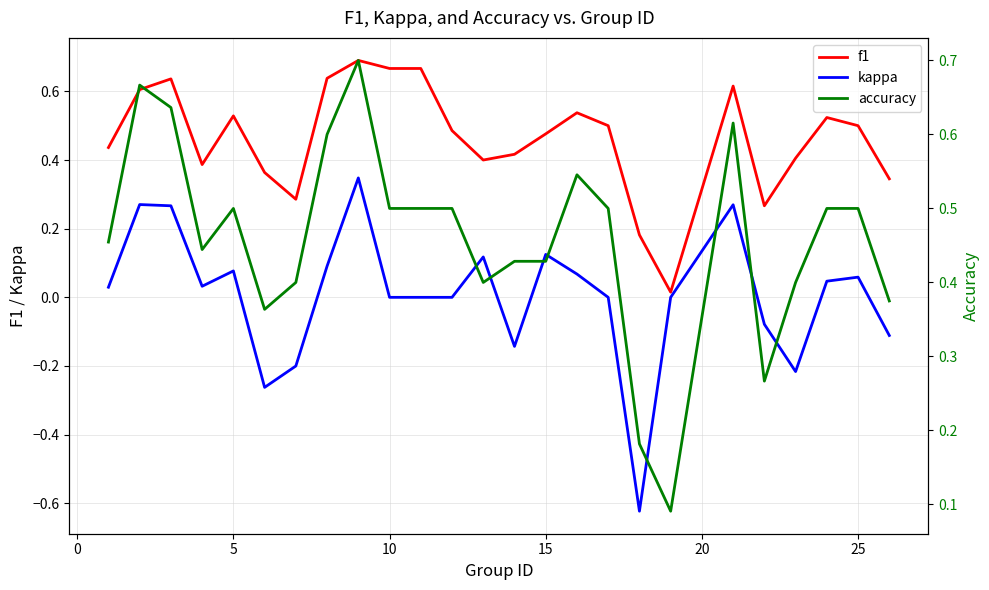

After their last crossing, which series has the higher values: accuracy or f1?

accuracy